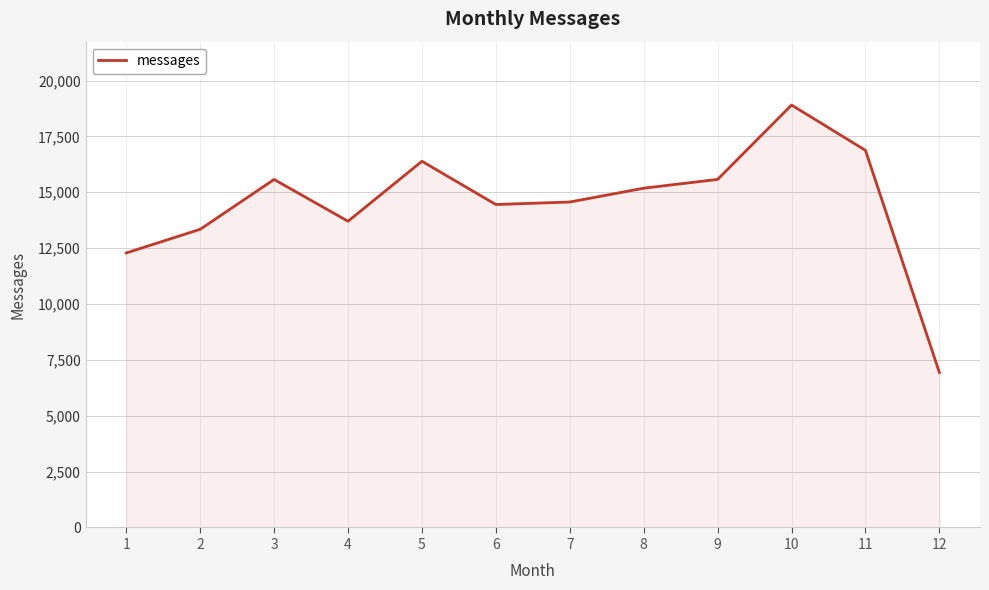

The value at 10 is 27957. True or false?

False